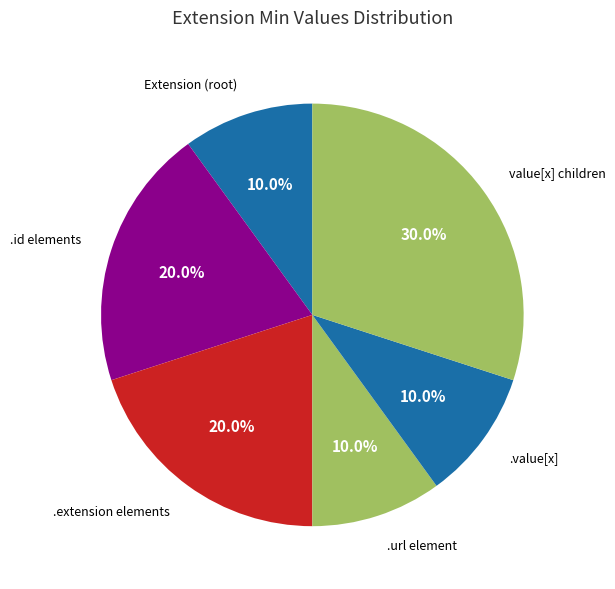

Which slice is the largest?

value[x] children